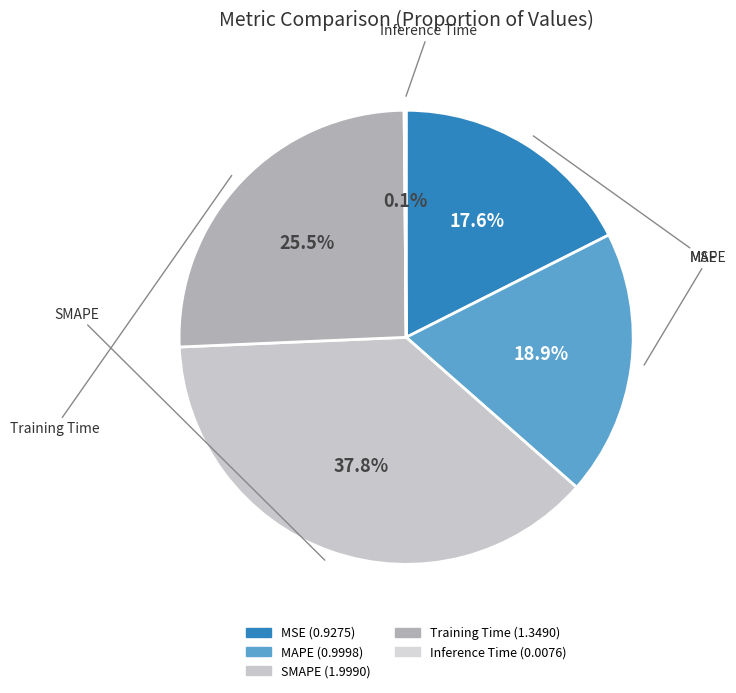

Is the sum of MAPE and SMAPE greater than half?

Yes